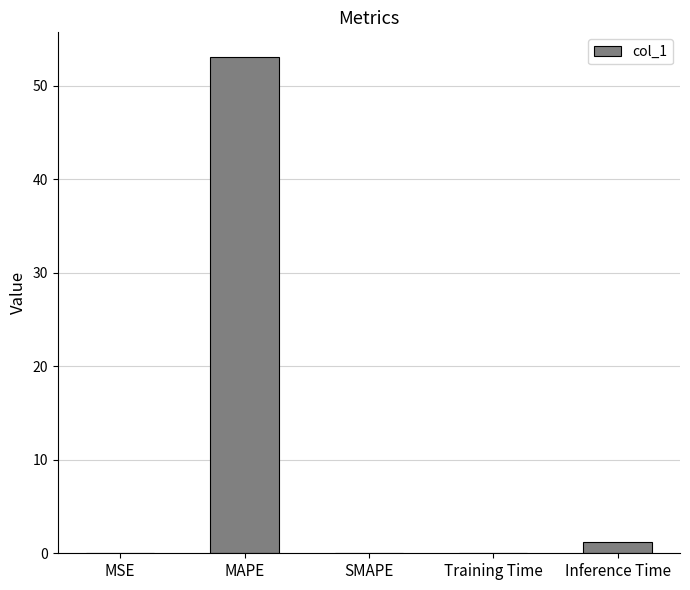

At which label is the value closest to 26?

Inference Time